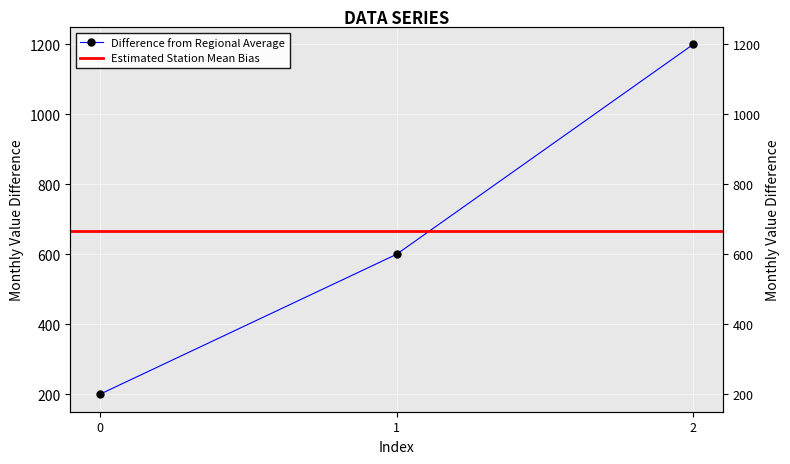

The chart shows a value of 819 at 1. True or false?

False